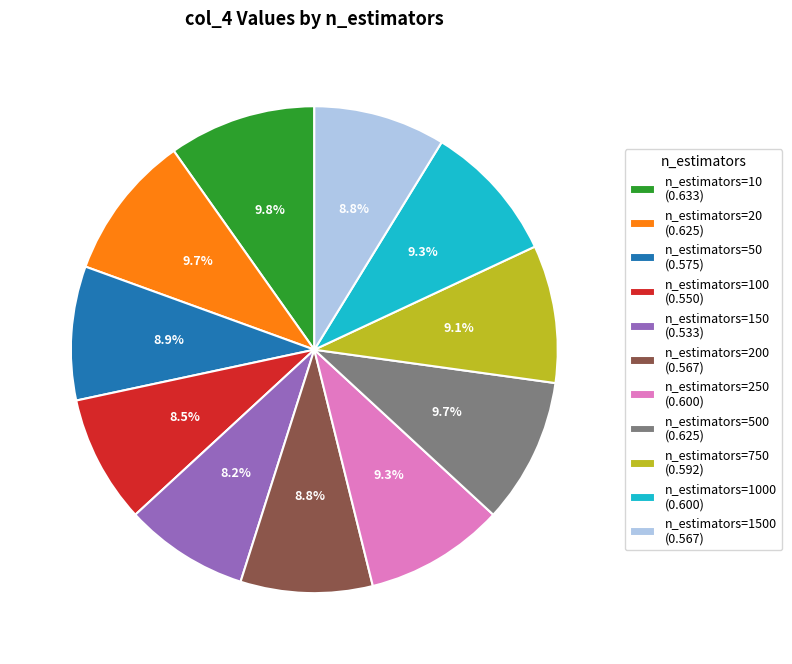

Is n_estimators=250 (0.600) the majority of the pie?

No